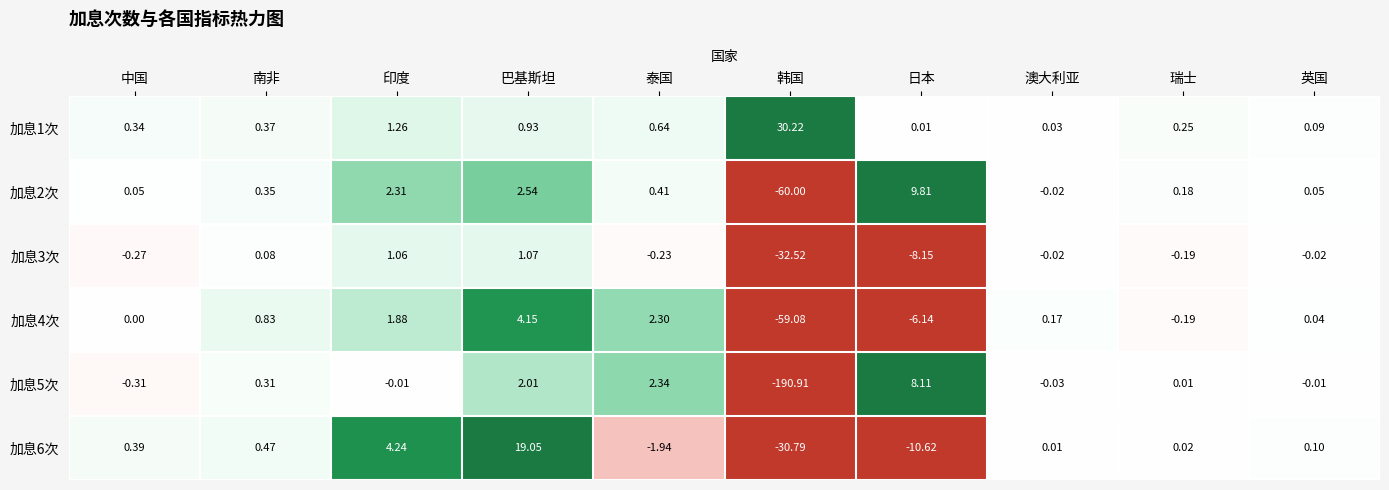

Rank the categories by 加息4次 value from highest to lowest.

巴基斯坦, 泰国, 印度, 南非, 澳大利亚, 英国, 中国, 瑞士, 日本, 韩国